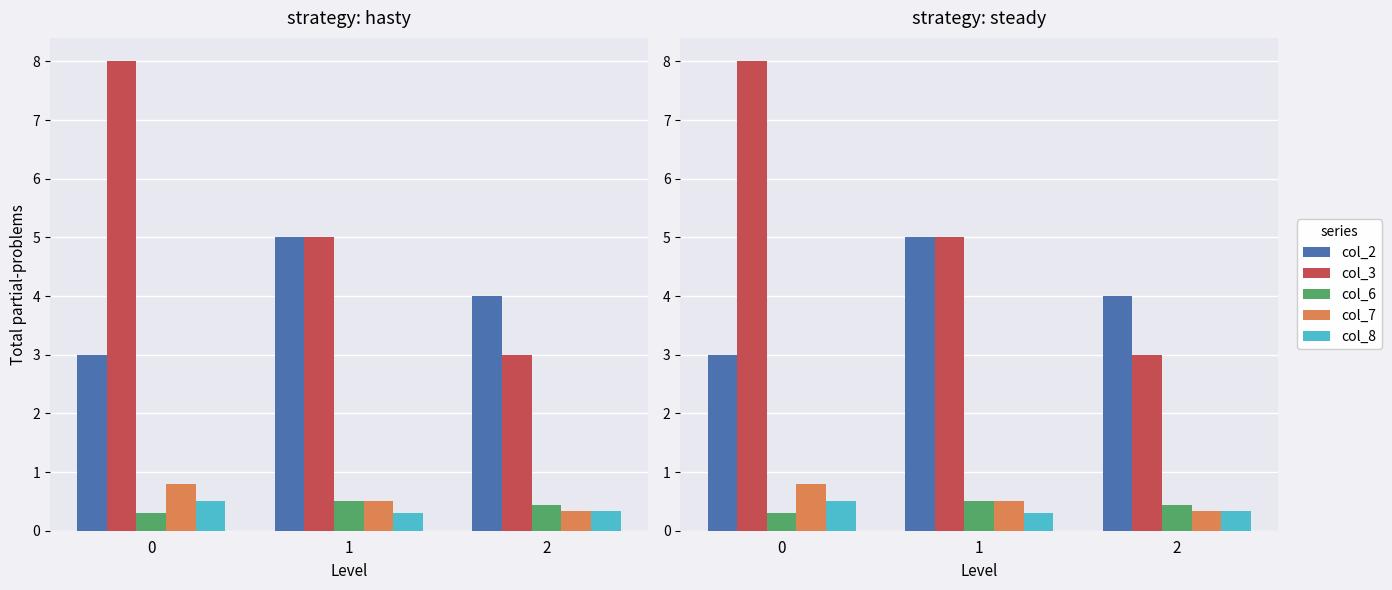

What is the spread (max minus min) of values at 1?

4.7